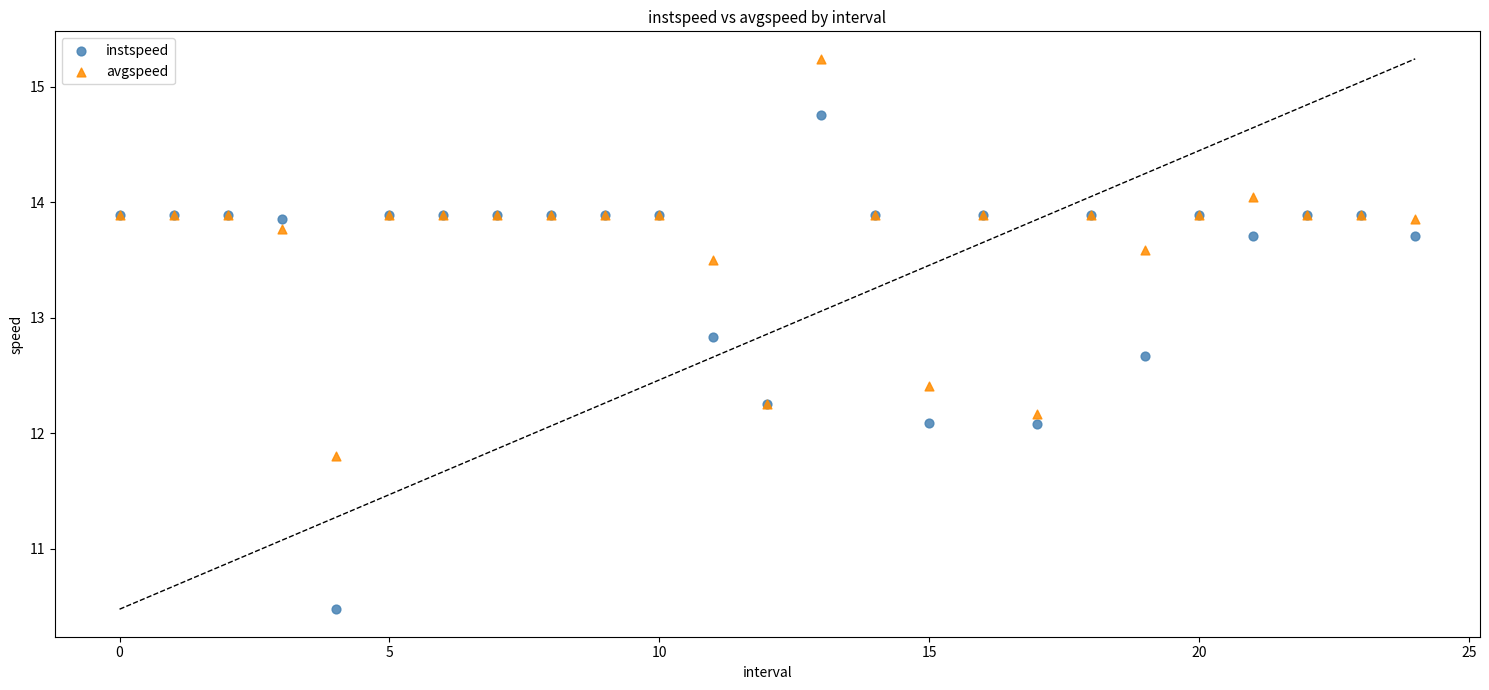

In the avgspeed series, what Y value is closest to 13?

13.5